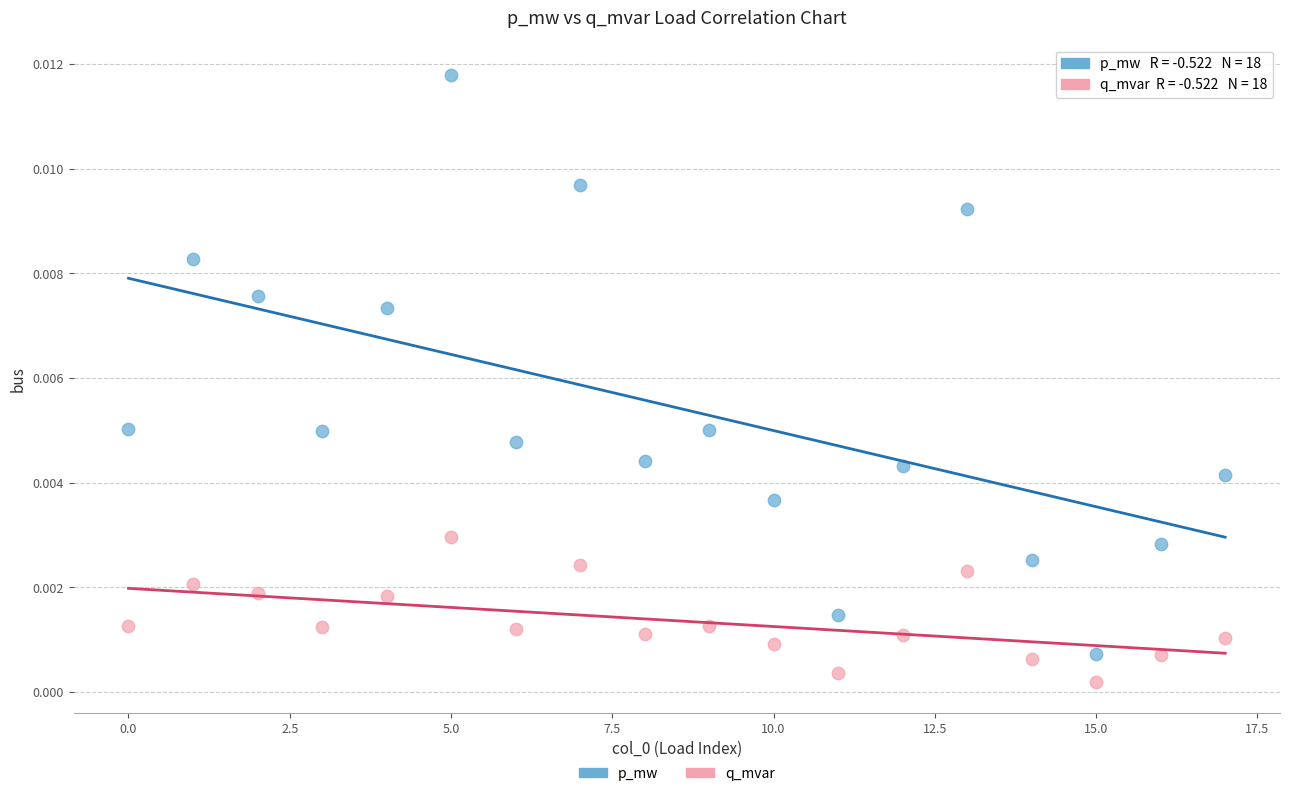

Which series reaches the maximum Y coordinate?

p_mw